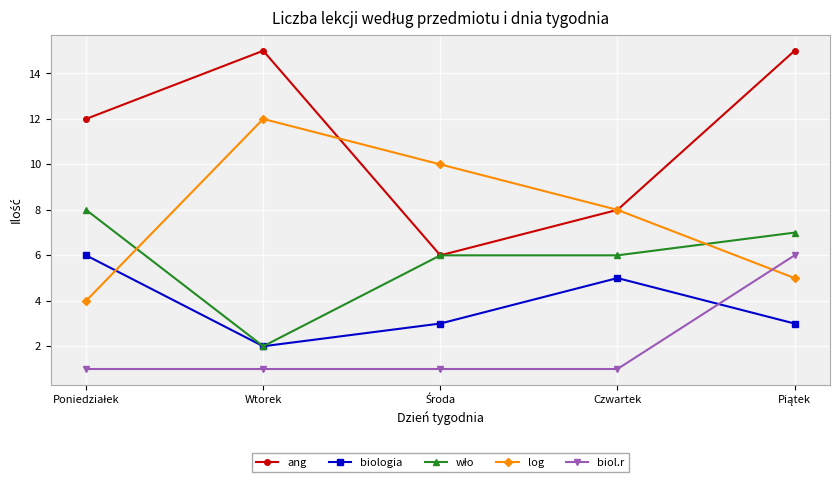

How many intersections are there between biologia and biol.r?

1